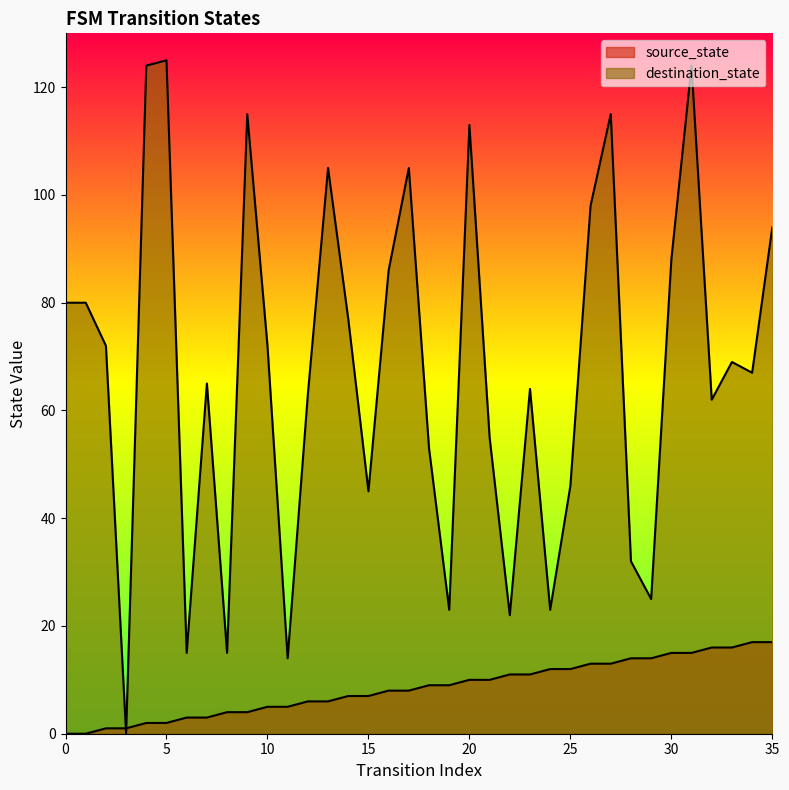

Rank the series at 4 from lowest to highest value.

source_state, destination_state